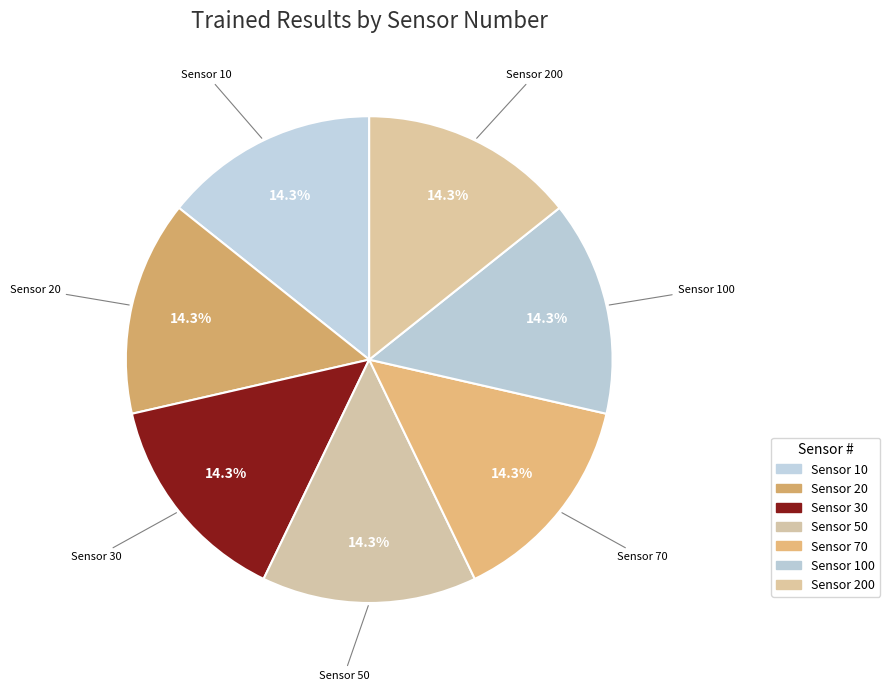

To the nearest percent, what is the average slice percentage?

14%